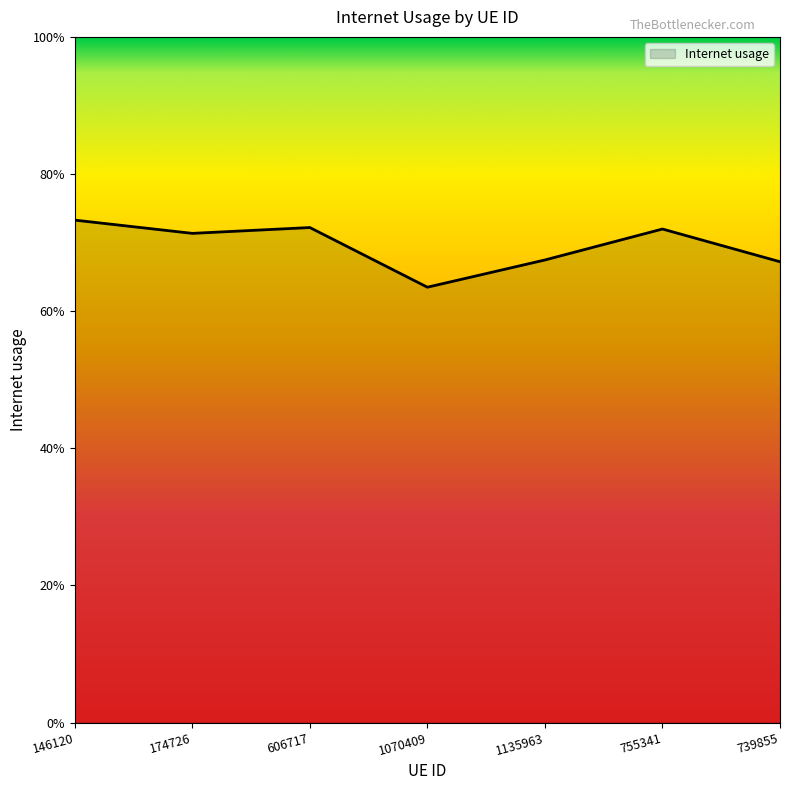

Reading left to right, what are all the values shown in this chart?

146120=0.7	174726=0.7	606717=0.7	1070409=0.6	1135963=0.7	755341=0.7	739855=0.7